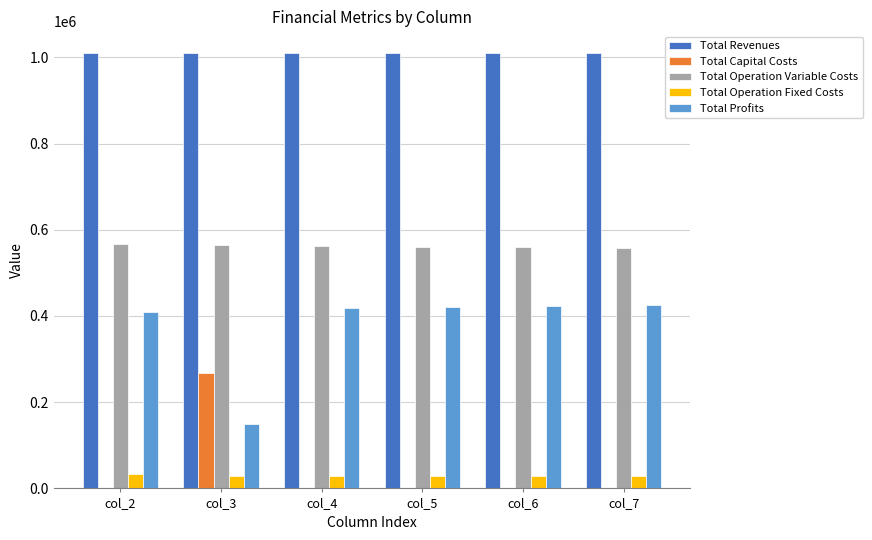

What is the maximum value shown in the chart?

1009736.2